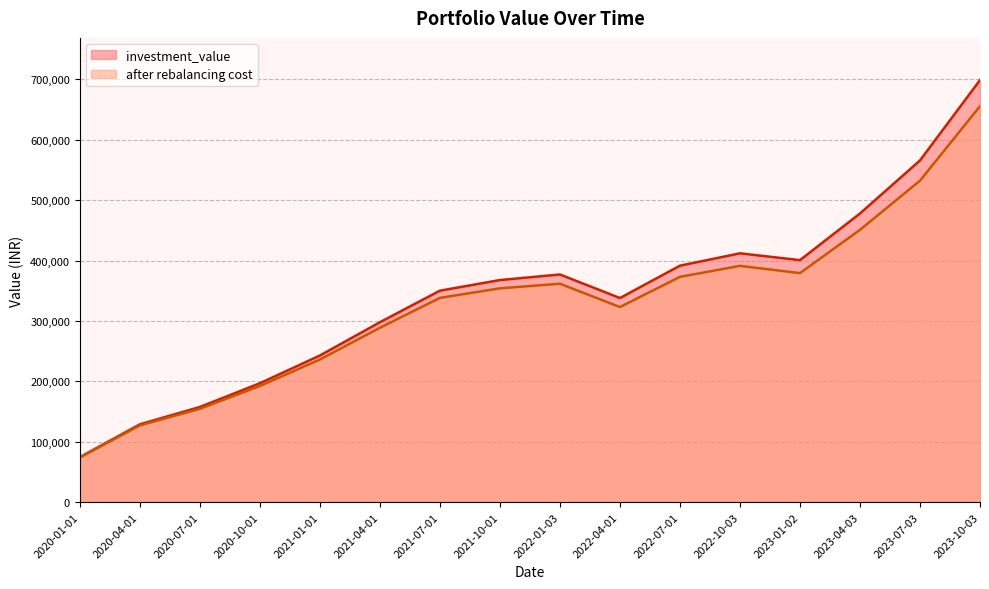

Count the number of data series in this chart.

2